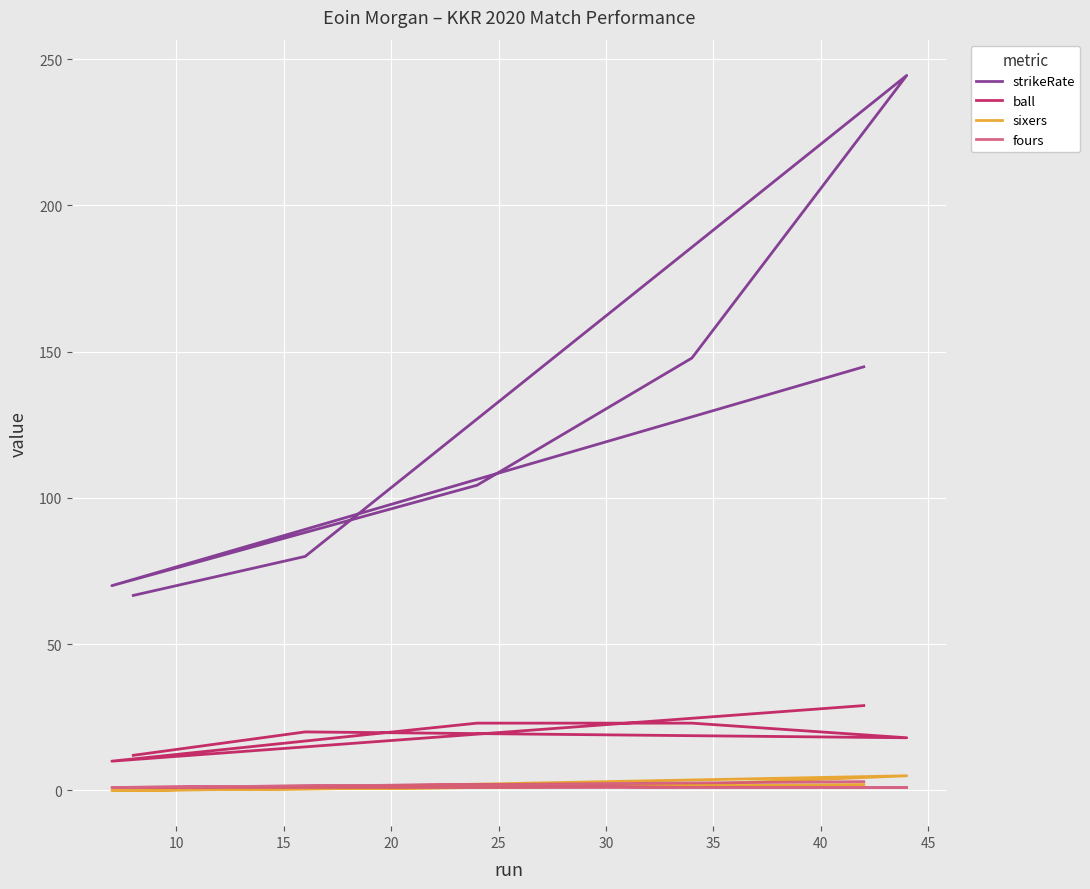

True or false: fours and sixers intersect in this chart.

True